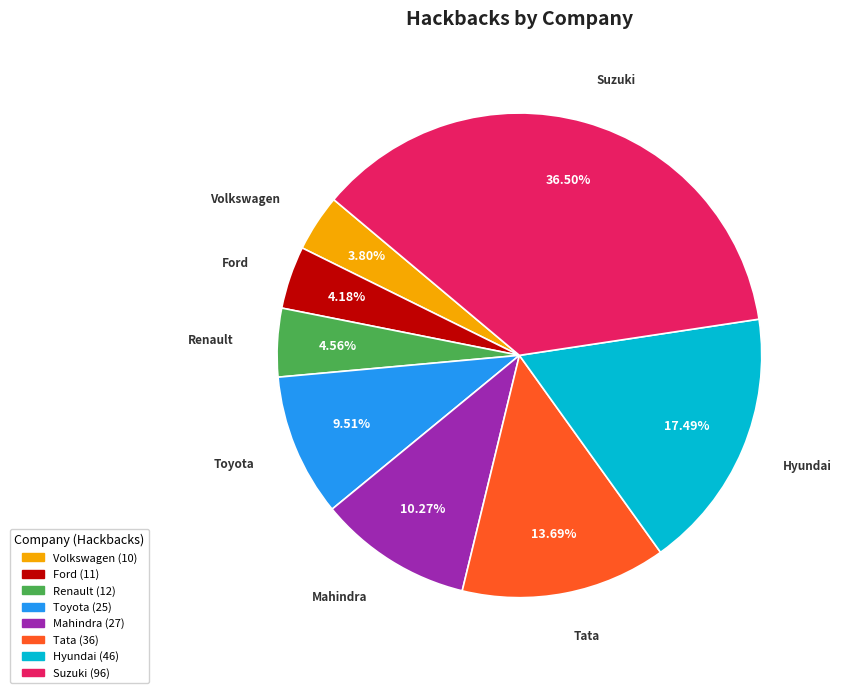

To the nearest percent, what is the difference between the Renault and Tata slice percentages?

9%